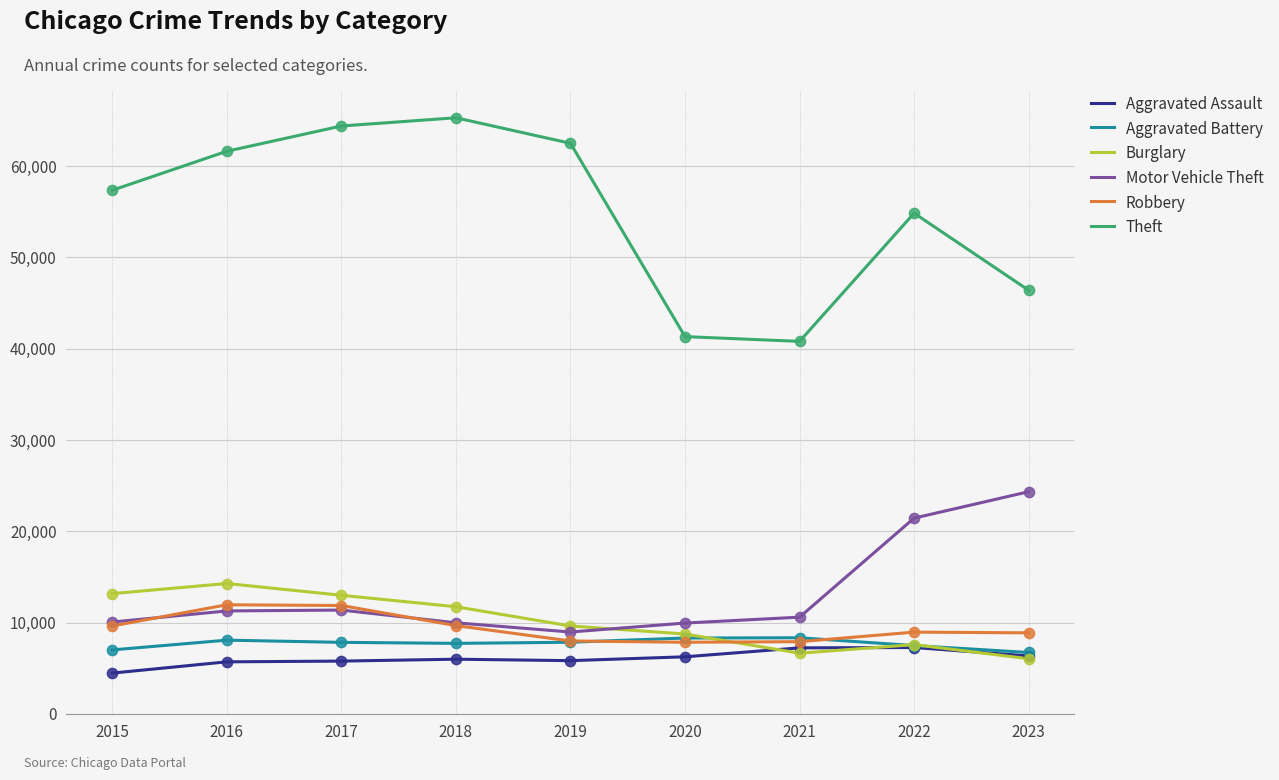

Which series has the widest spread of values?

Theft